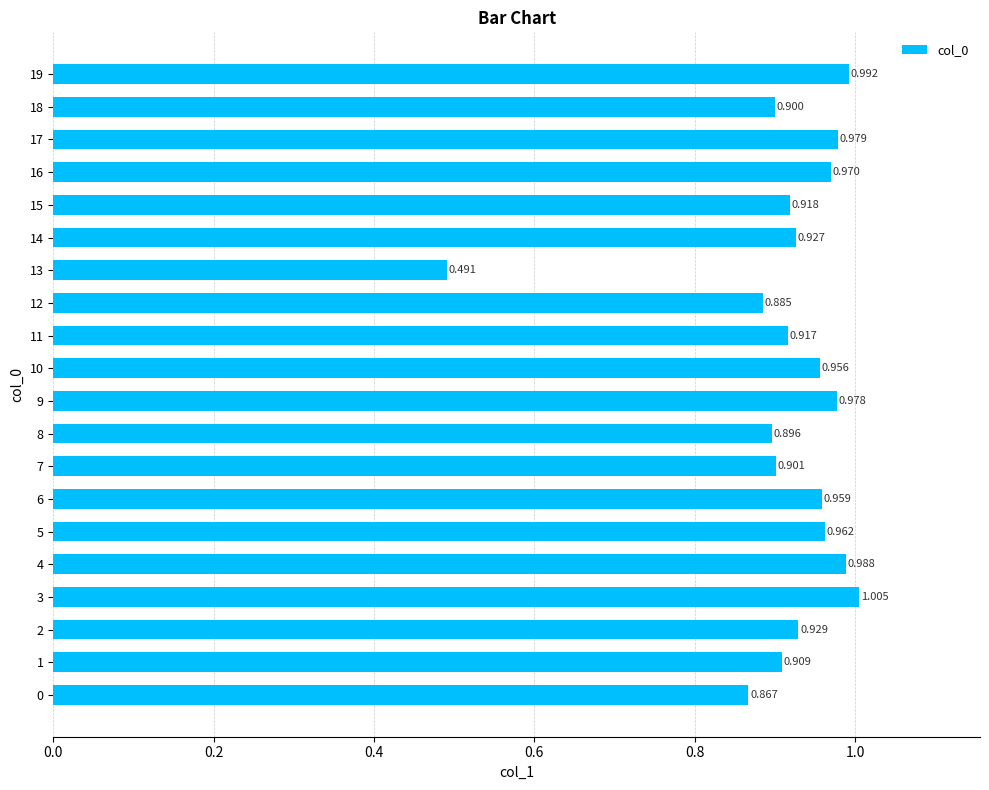

How many distinct data groups are displayed?

1